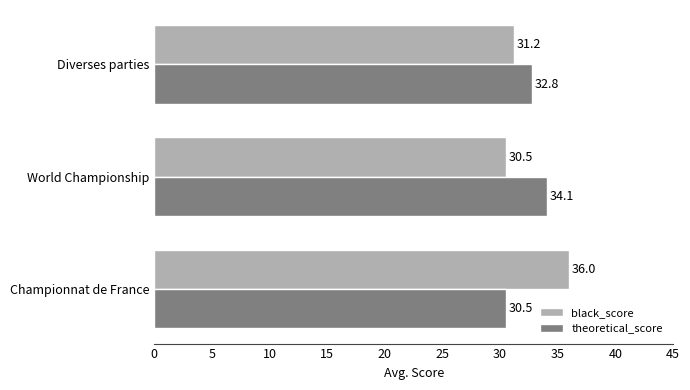

Which series has the widest spread of values?

black_score